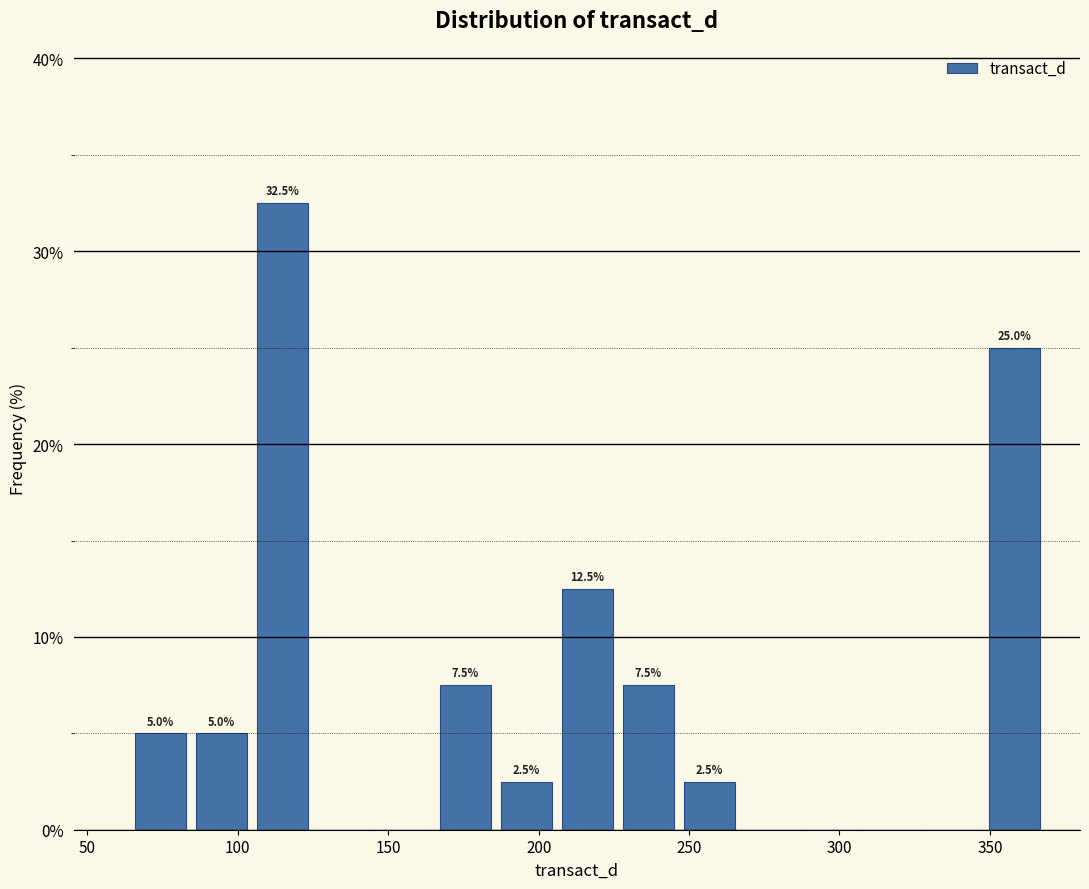

Over which range of the x-axis is the bar tallest?

105 to 125